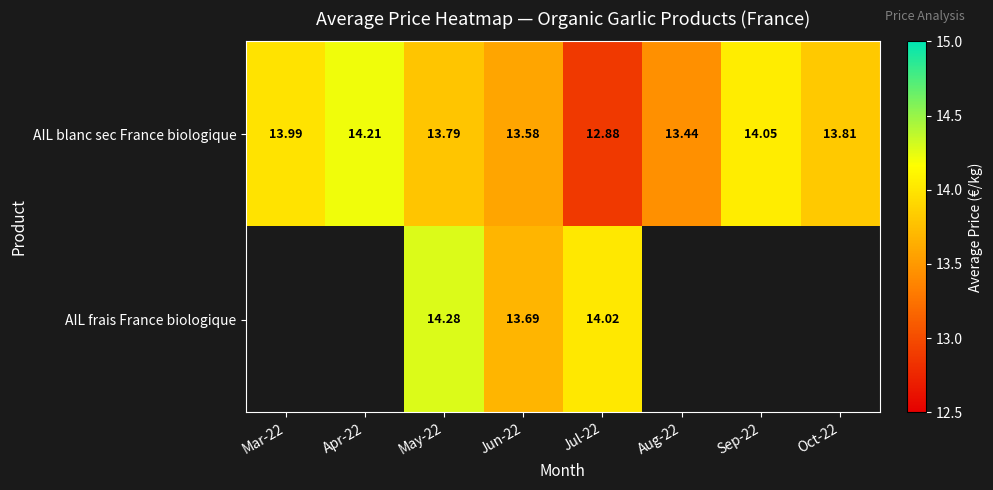

True or false: AIL blanc sec France biologique has a value of 6.1 at Aug-22.

False